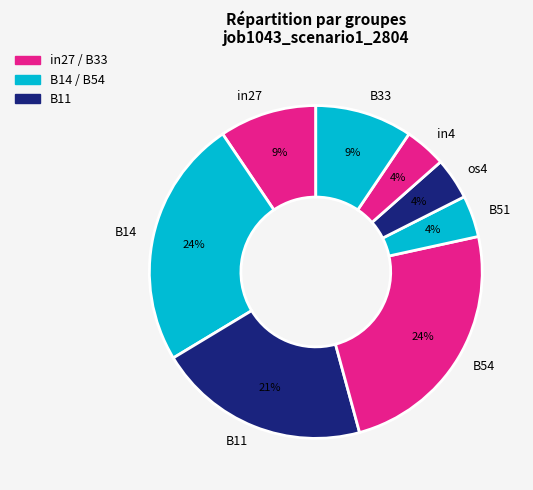

Does os4 account for over 50% of the chart?

No